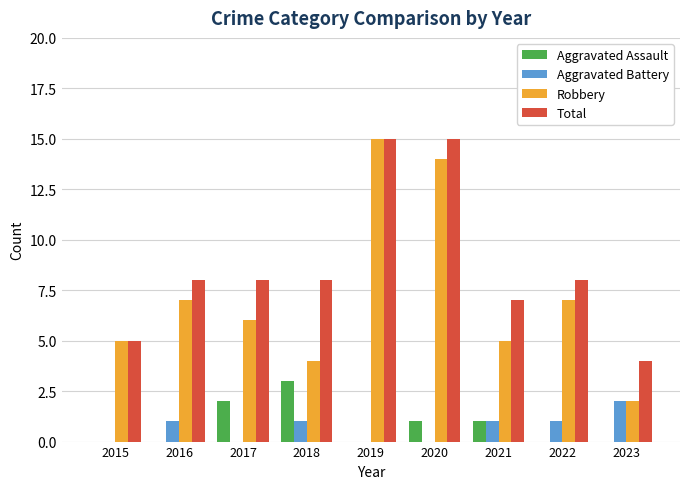

What is the total value across all series at 2021?

14